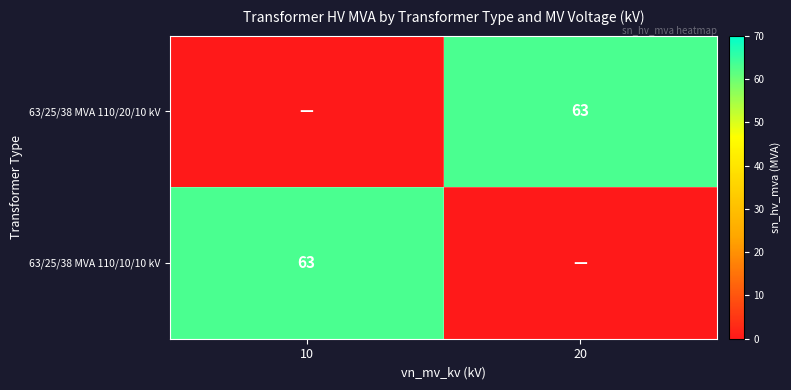

The 63/25/38 MVA 110/20/10 kV series shows 63 at 20. True or false?

True